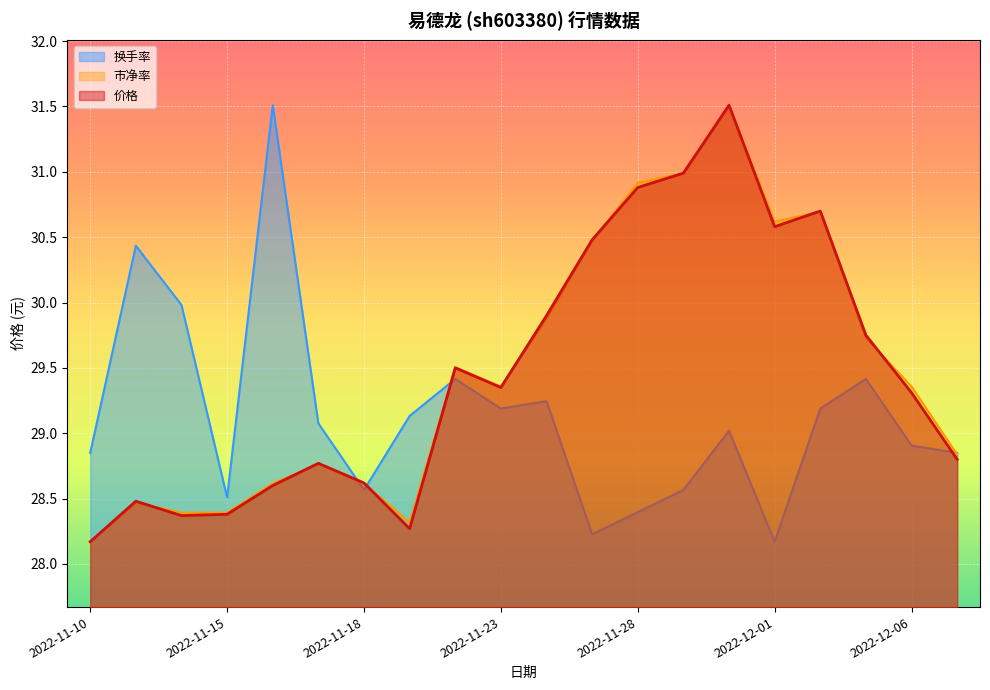

Reading left to right, extract all data points from this chart.

价格: 28.2	28.5	28.4	28.4	28.6	28.8	28.6	28.3	29.5	29.4	29.9	30.5	30.9	31.0	31.5	30.6	30.7	29.8	29.3	28.8
市净率: 28.2	28.5	28.4	28.4	28.6	28.8	28.6	28.3	29.5	29.4	29.9	30.5	30.9	31.0	31.5	30.6	30.7	29.7	29.4	28.8
换手率: 28.8	30.4	30.0	28.5	31.5	29.1	28.6	29.1	29.4	29.2	29.2	28.2	28.4	28.6	29.0	28.2	29.2	29.4	28.9	28.8